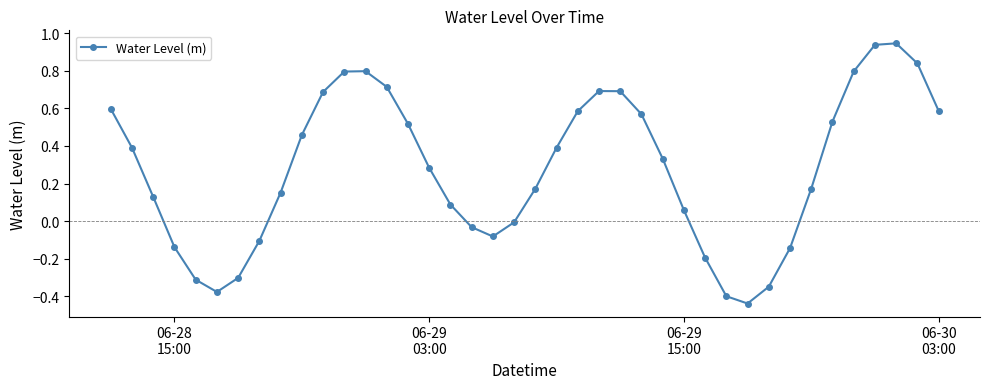

What is the difference between the maximum and minimum values?

1.4